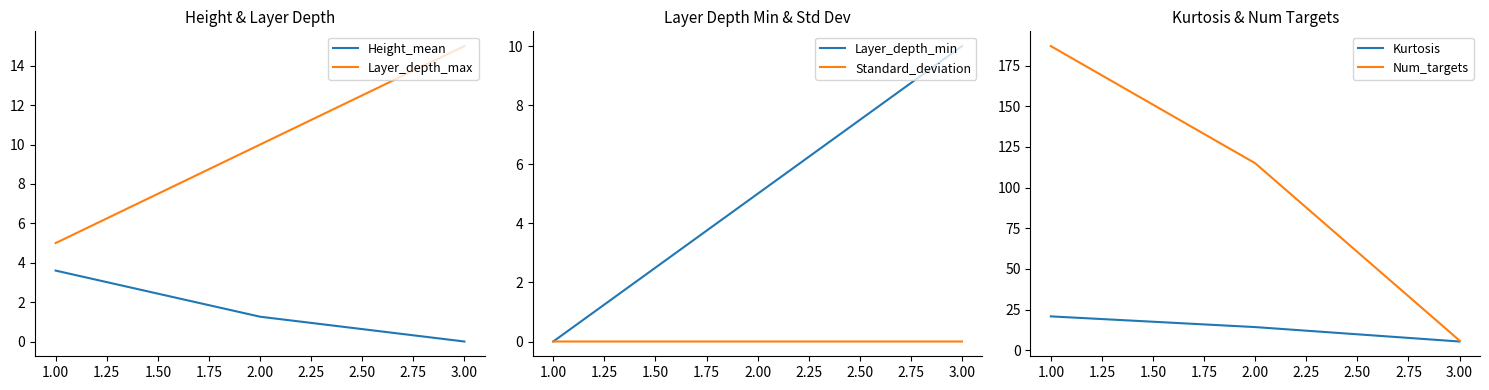

What is the value of the Layer_depth_max point at the 3rd from the left?

15.0